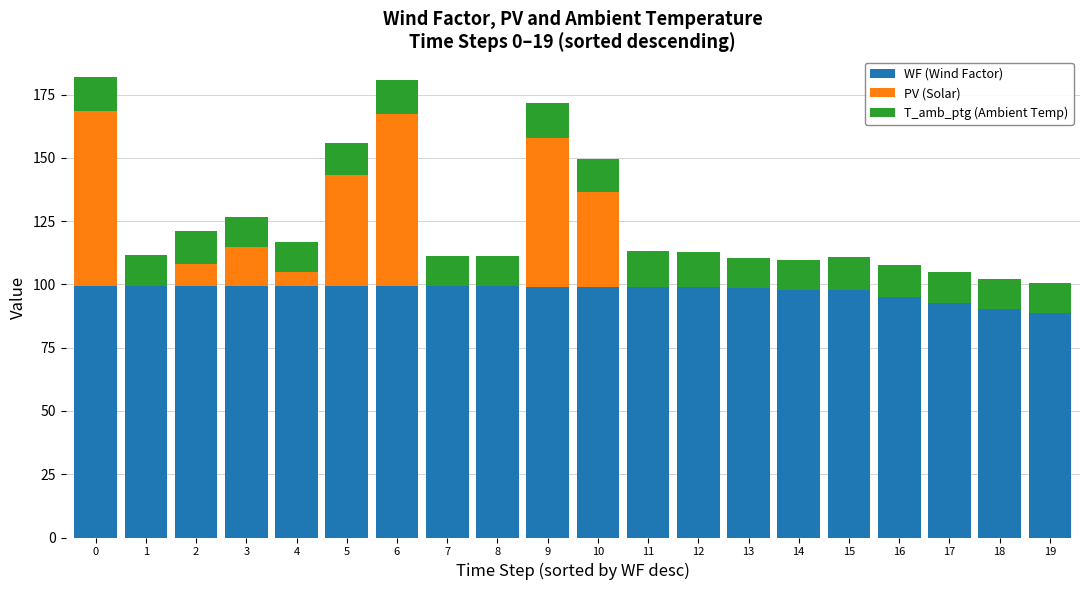

What is the total value across all series at 8?

111.4